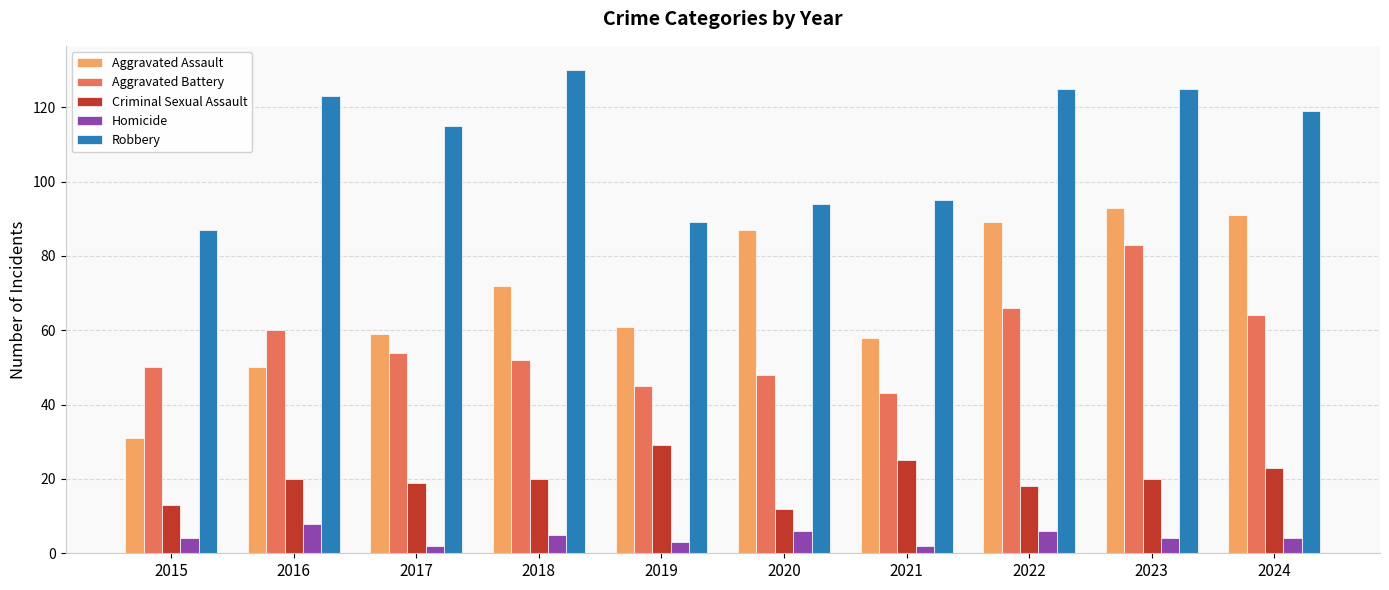

What is the sum of all Criminal Sexual Assault values?

199